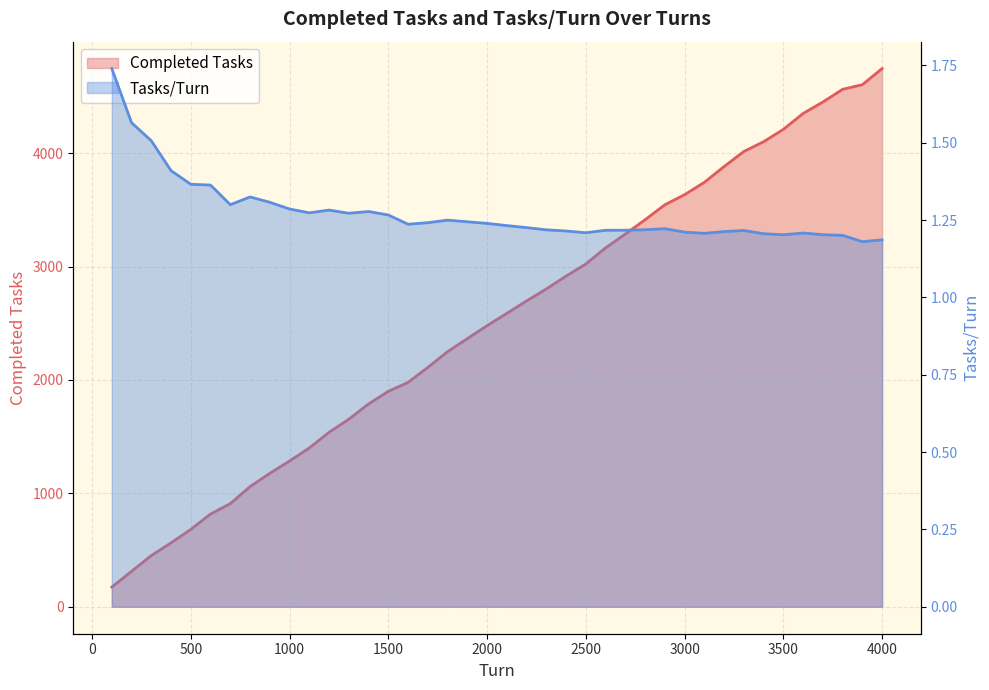

True or false: Tasks/Turn and Completed Tasks cross at least once.

False